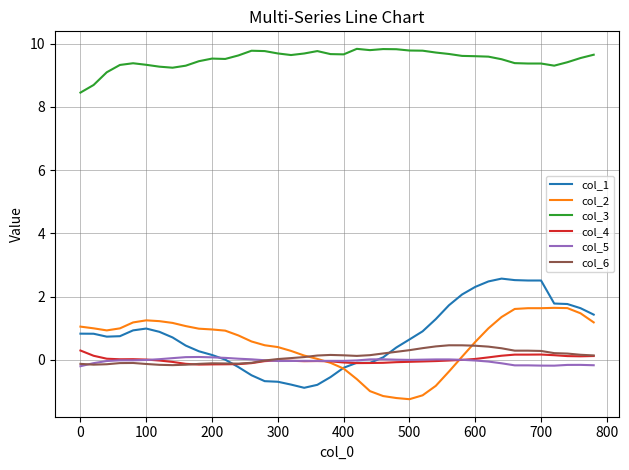

Which series has the largest range (max minus min)?

col_1